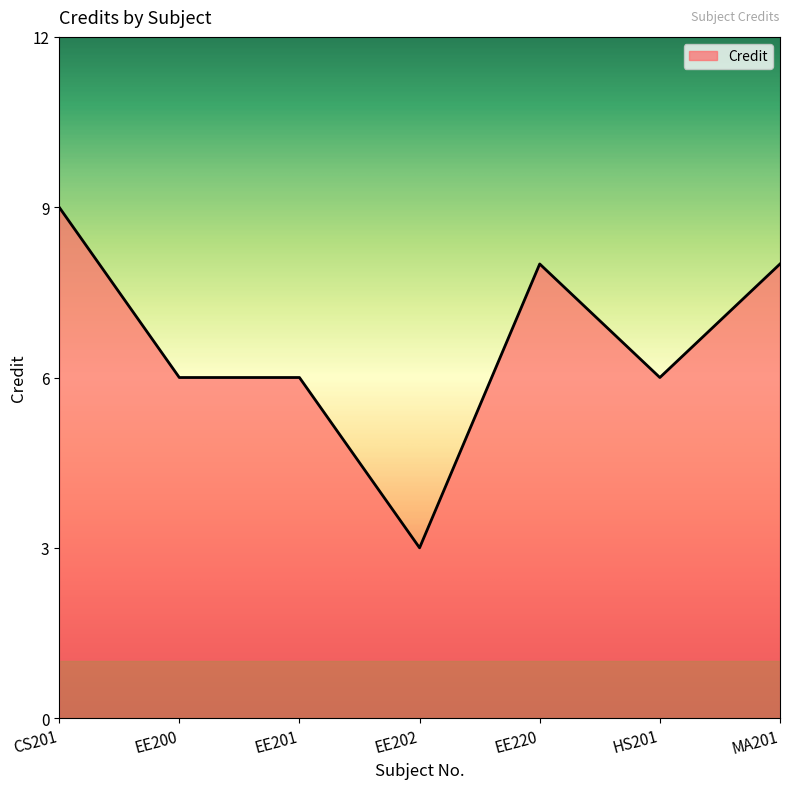

What is the difference between the values at MA201 and EE200?

2